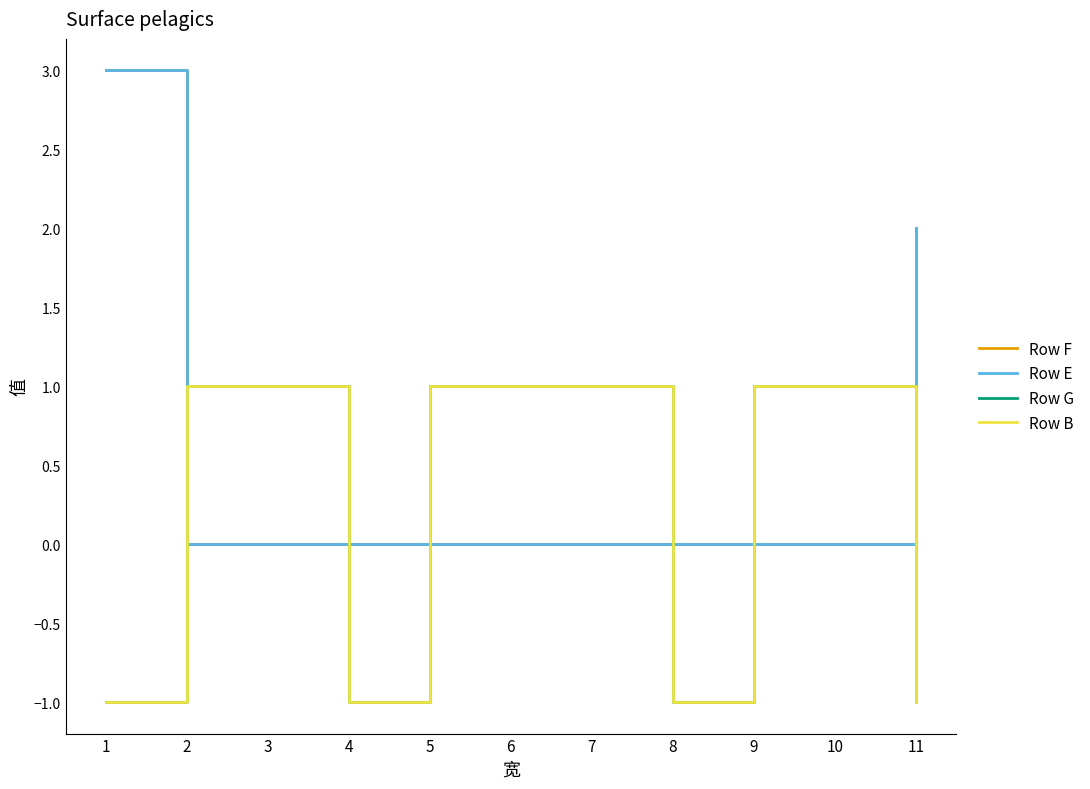

The Row B series shows 2 at 7. True or false?

False